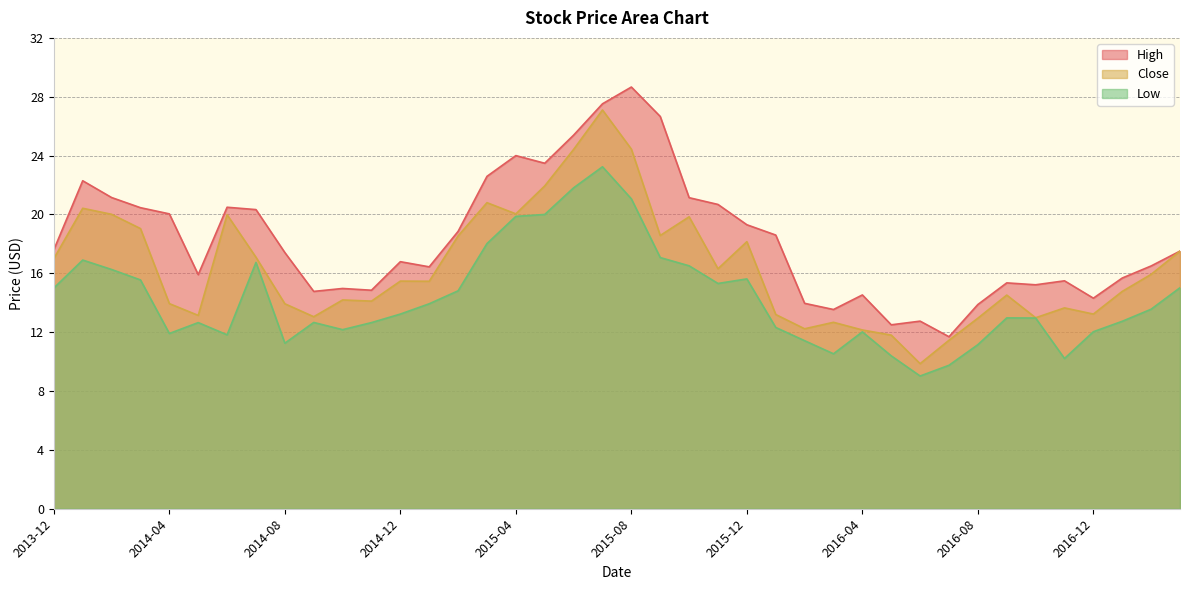

What is the sum of all High values?

733.3